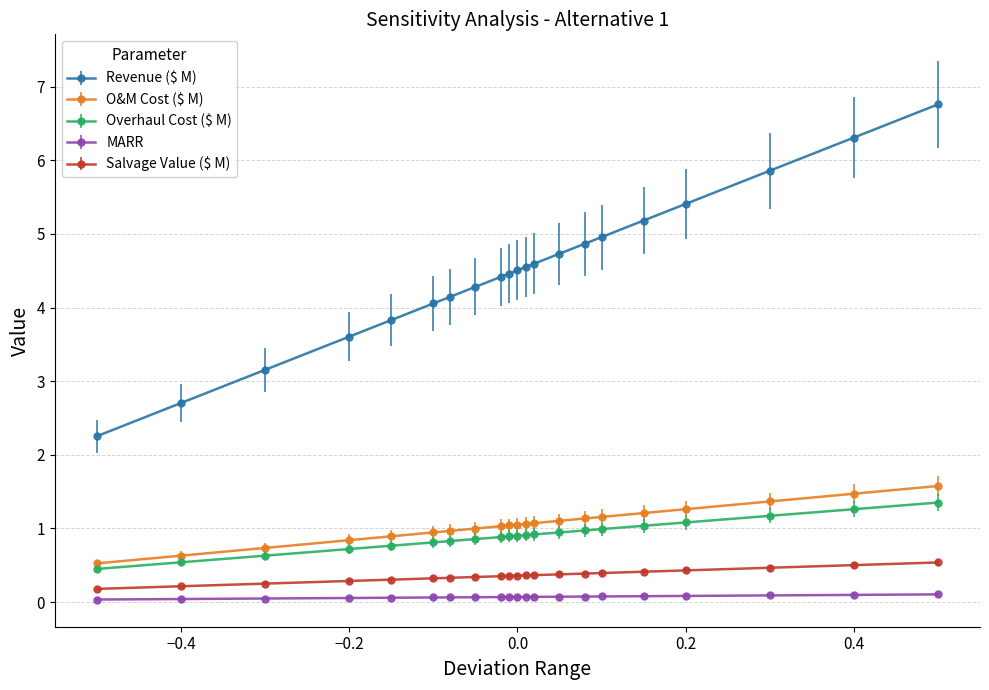

What is the lowest value of the O&M Cost ($ M) series?

0.5